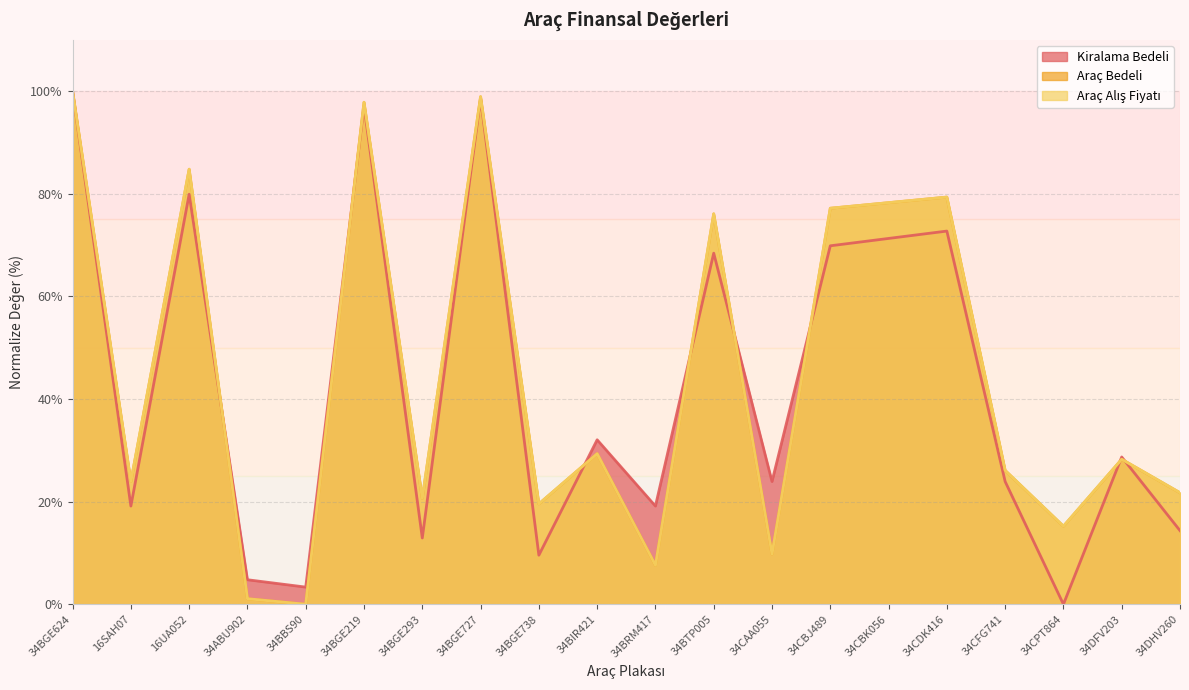

What is the approximate value of Araç Bedeli at 34DHV260?

21.7